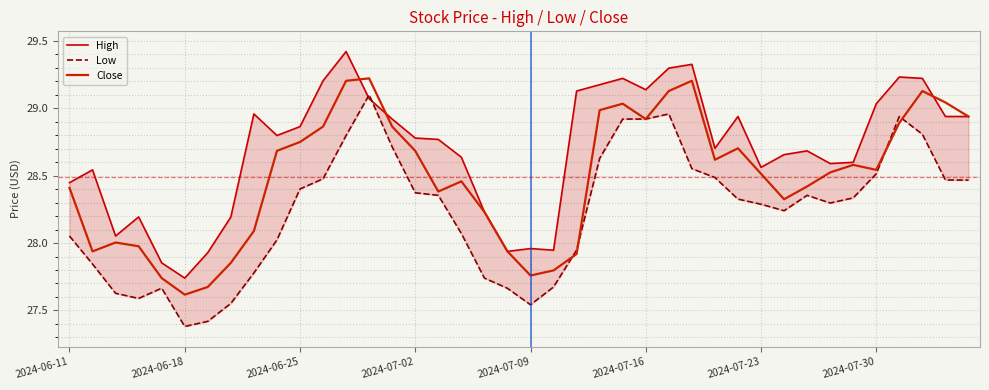

The Close series shows 13.8 at 2024-07-23. True or false?

False